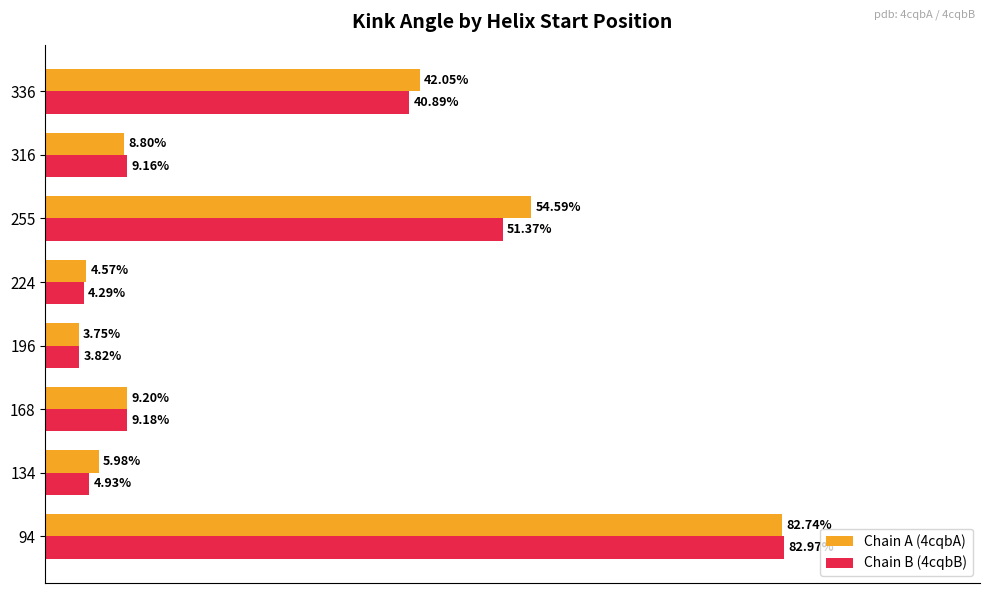

List the labels in order of Chain A (4cqbA) value, largest first.

94, 255, 336, 168, 316, 134, 224, 196